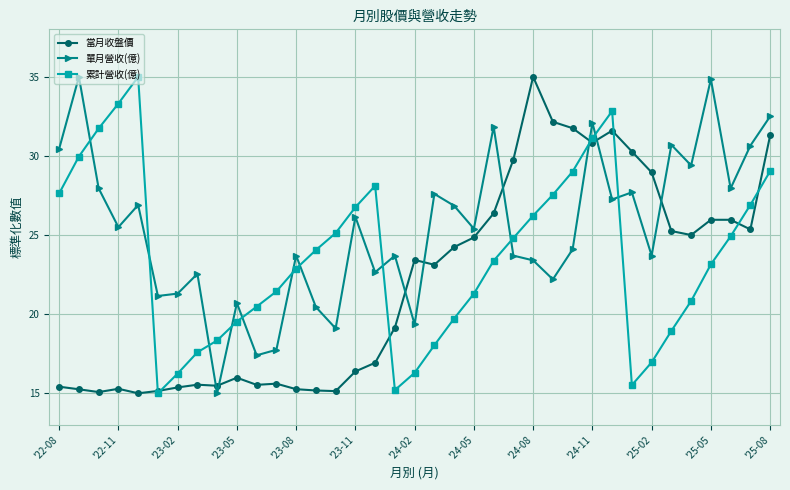

Rank the series by their average value, from lowest to highest.

當月收盤價, 累計營收(億), 單月營收(億)